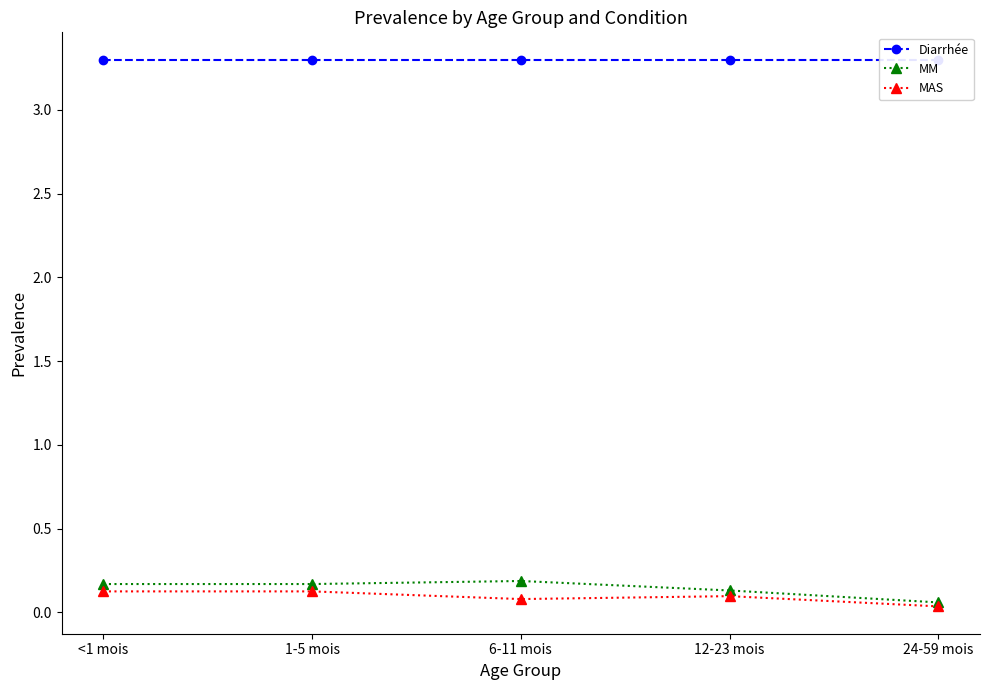

True or false: Diarrhée and MM cross at least once.

False